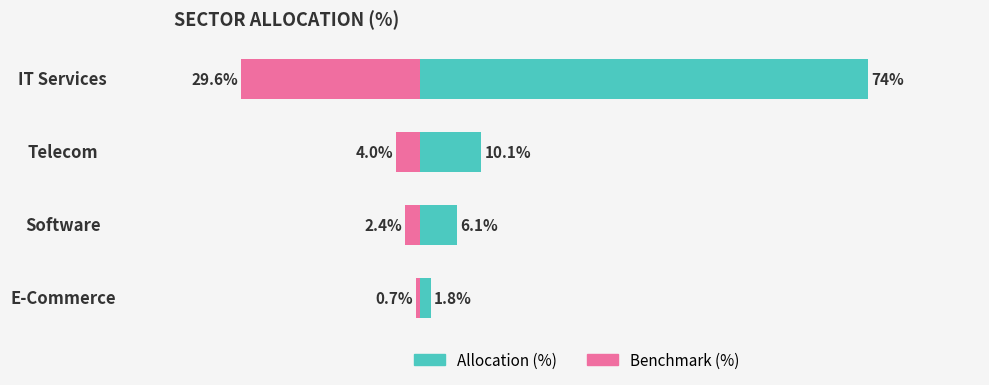

What is the value of the Allocation (%) bar at the 2nd from the left?

10.1